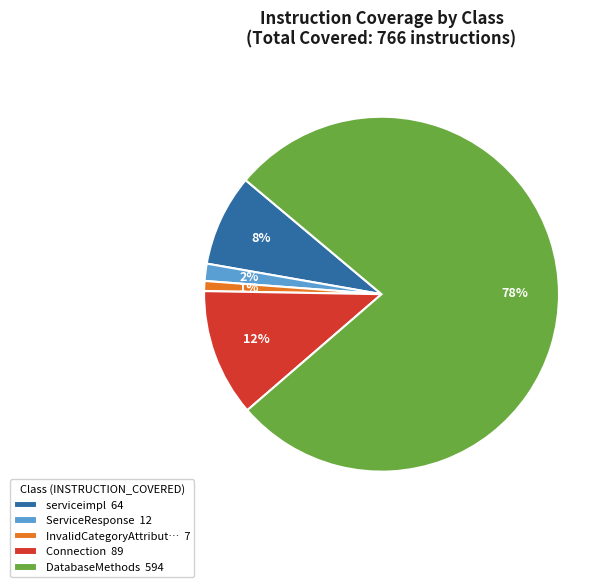

Rank the categories by value from lowest to highest.

InvalidCategoryAttribut… 7, ServiceResponse 12, serviceimpl 64, Connection 89, DatabaseMethods 594